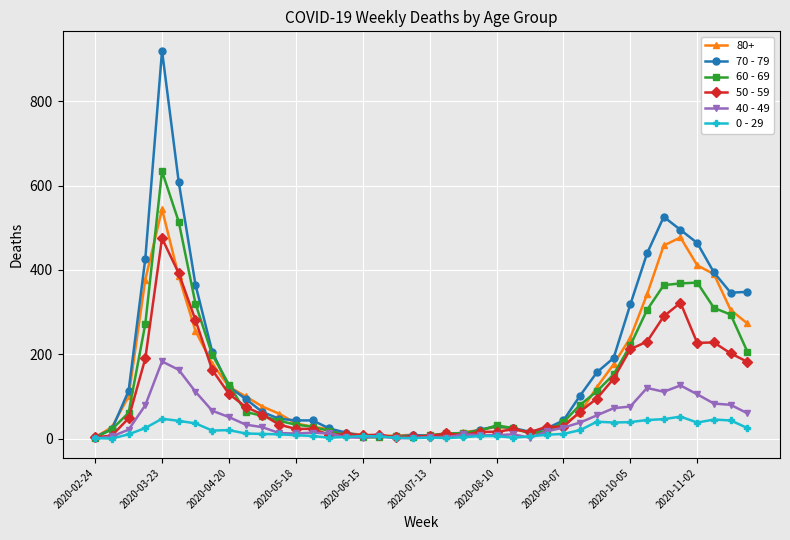

List the series in order of their peak value, lowest first.

0 - 29, 40 - 49, 50 - 59, 80+, 60 - 69, 70 - 79